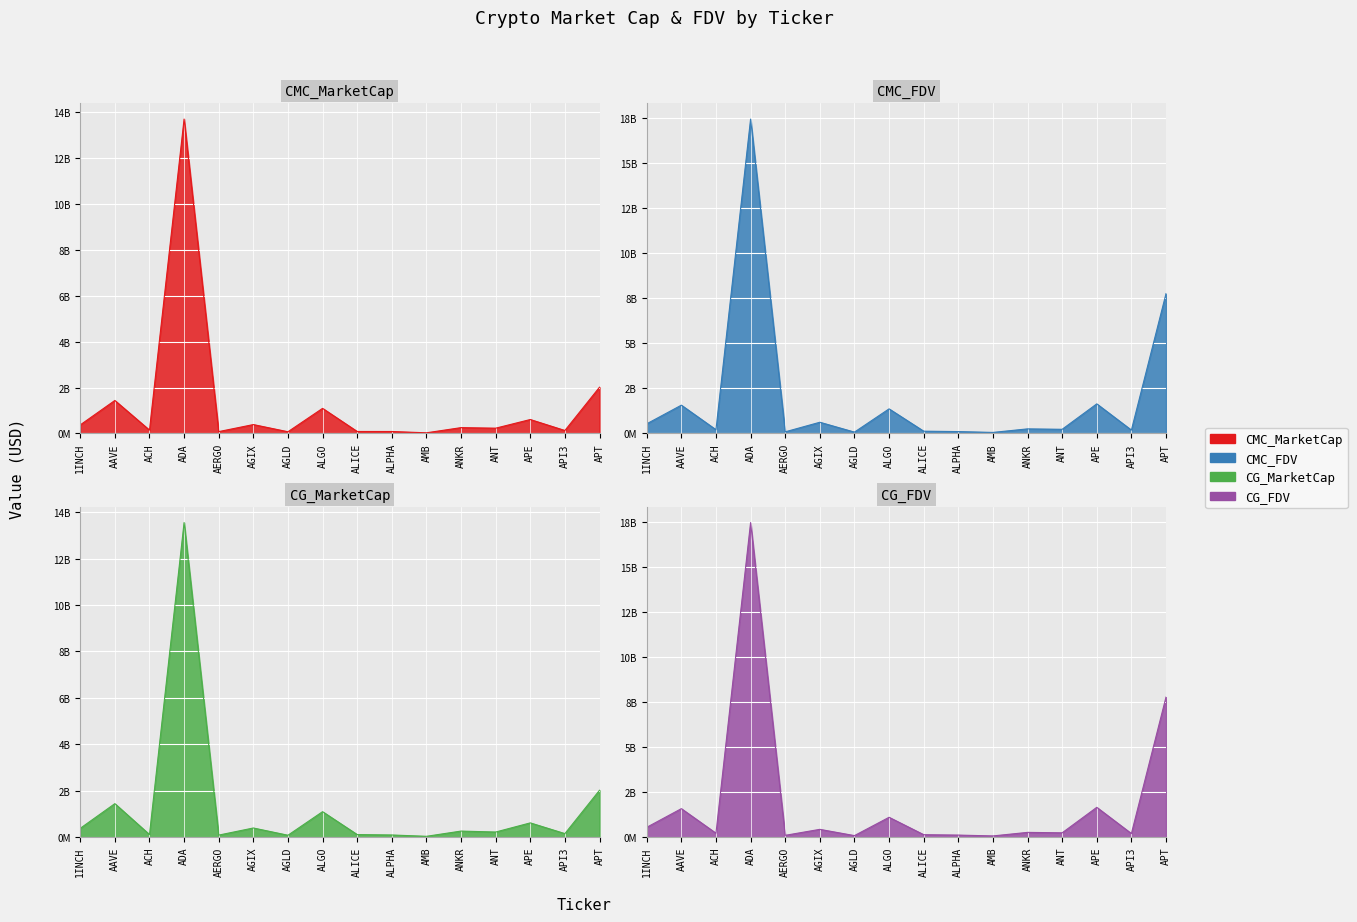

What is the smallest value displayed?

25763546.0